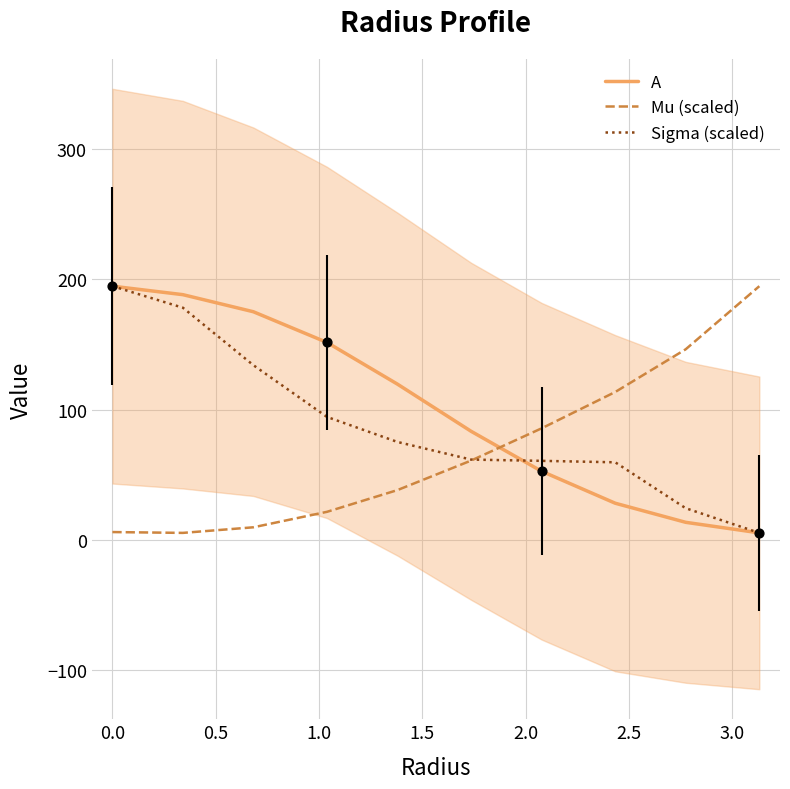

At how many categories does at least one series exceed 16?

10